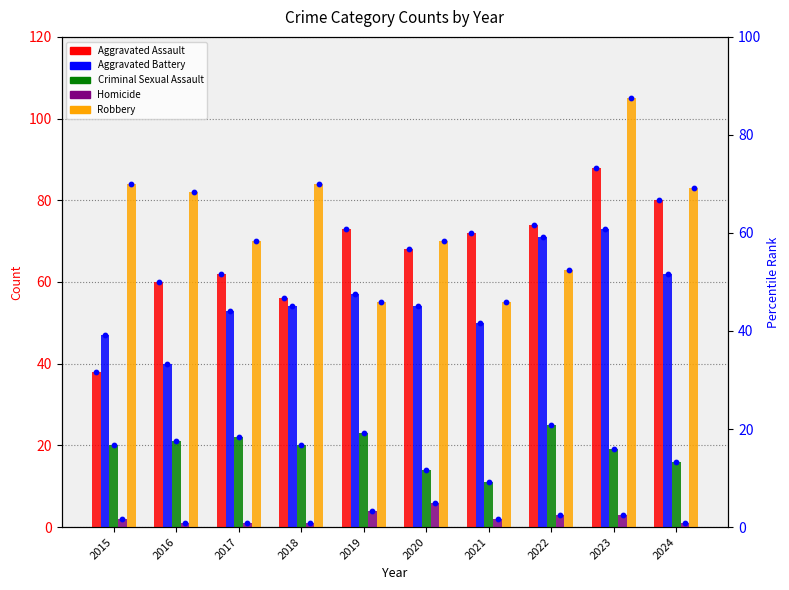

Which series has the widest spread of Y values?

Aggravated Assault